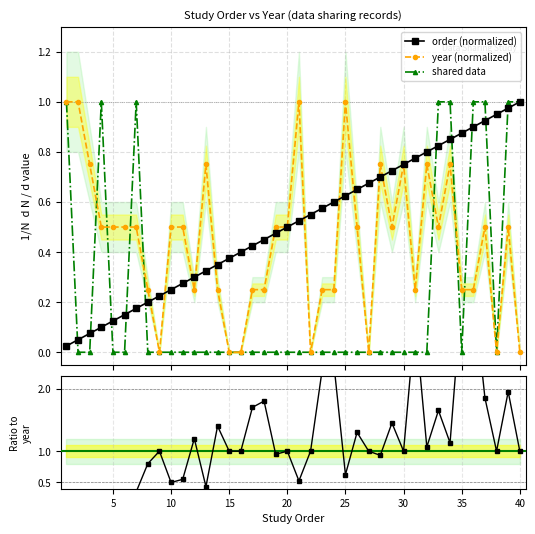

At how many categories does at least one series exceed 1?

16